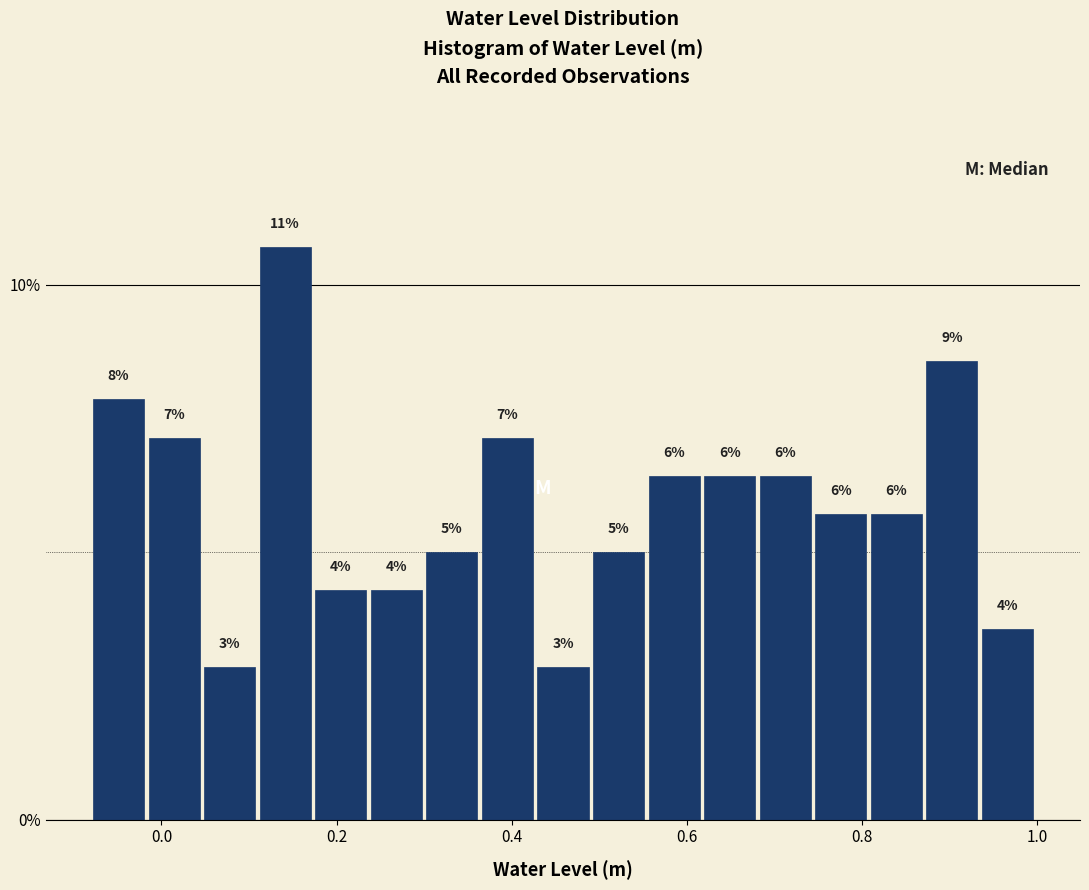

Around what value on the x-axis is the tallest bar? Give the approximate position of its centre, as read against the axis.

0.14